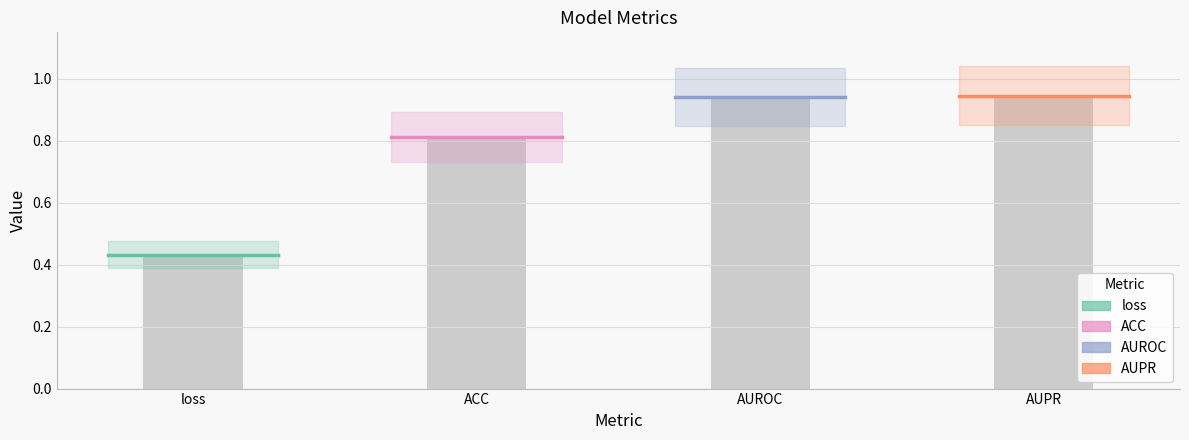

The value of AUROC at AUROC is 0.9. True or false?

True